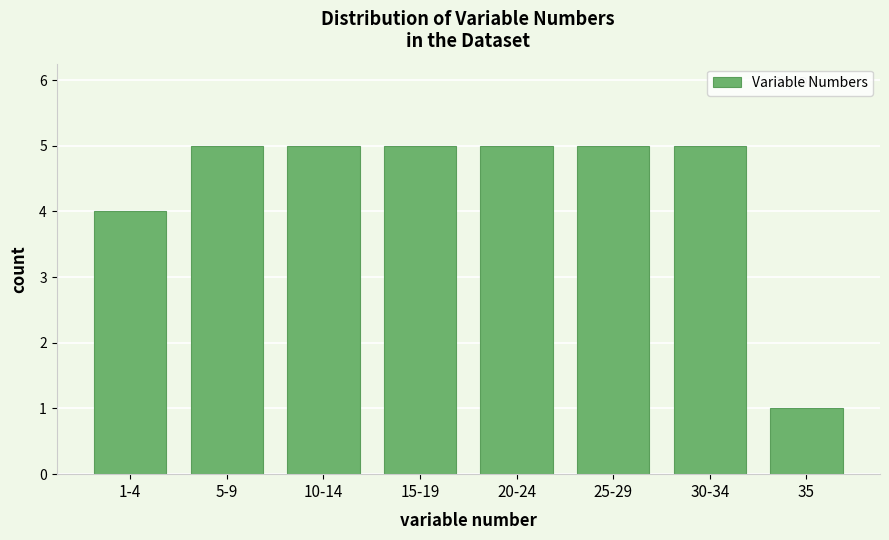

Reading right to left, transcribe all the data shown in this chart.

35=1	30-34=5	25-29=5	20-24=5	15-19=5	10-14=5	5-9=5	1-4=4